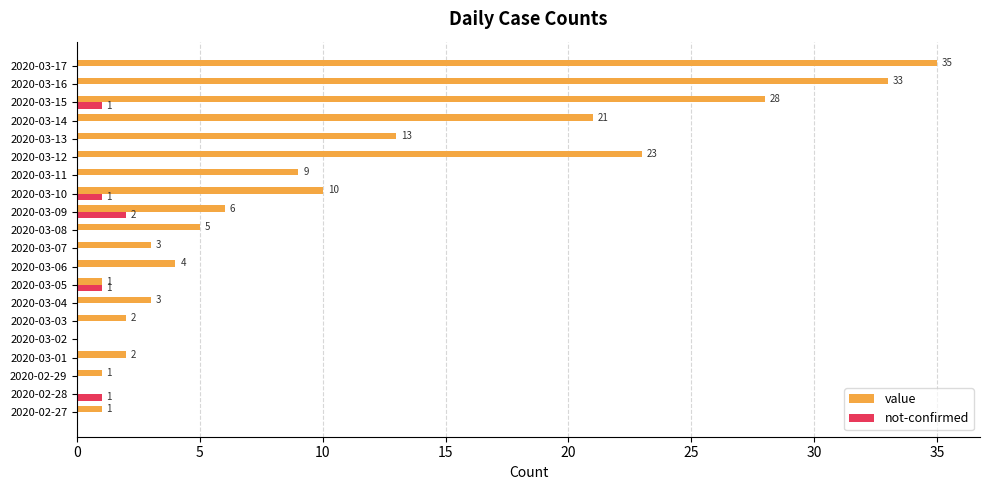

Is the value of not-confirmed at 2020-03-13 greater than the value of value at 2020-03-17?

No